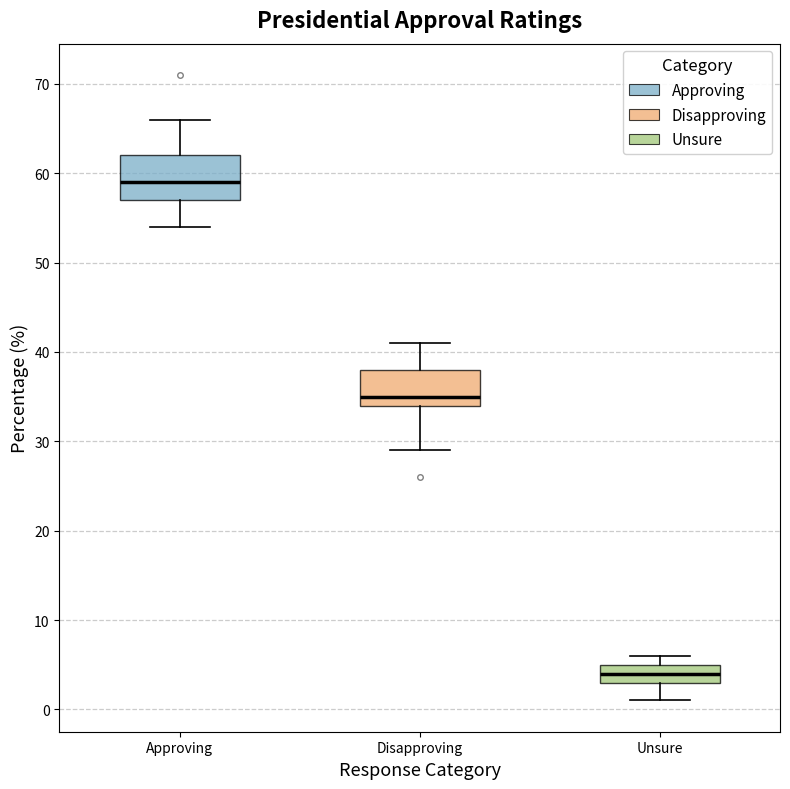

Reading left to right, read every box against the y-axis: the position of its median line, the range the box covers, and the ends of its whiskers. The values are not printed on the chart, so give them approximately, as read against the axis.

Approving: median 59, box 57 to 62, whiskers 54 to 66
Disapproving: median 35, box 34 to 38, whiskers 29 to 41
Unsure: median 4, box 3 to 5, whiskers 1 to 6